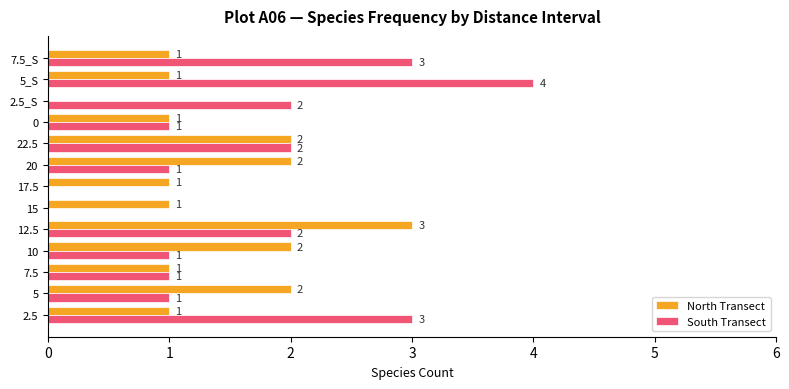

What is the sum of all North Transect values?

18